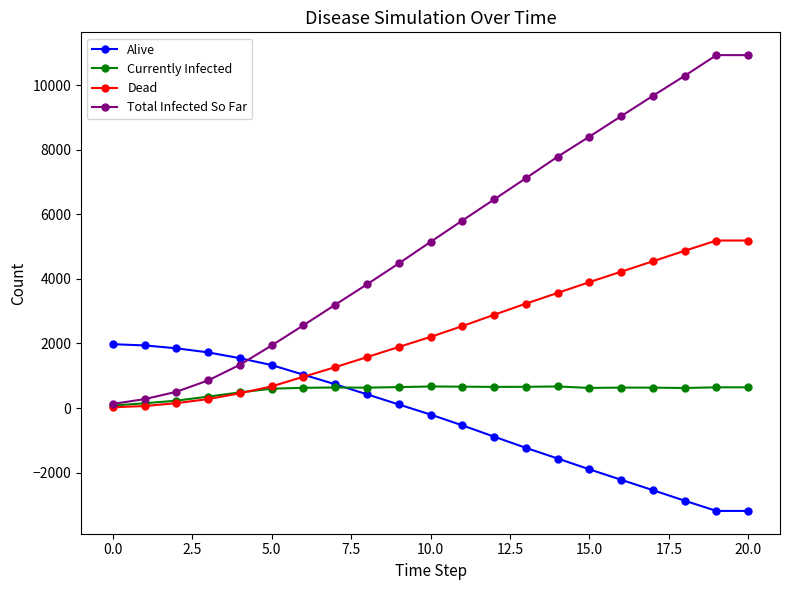

Which series ends up on top after the final intersection of Alive and Total Infected So Far?

Total Infected So Far